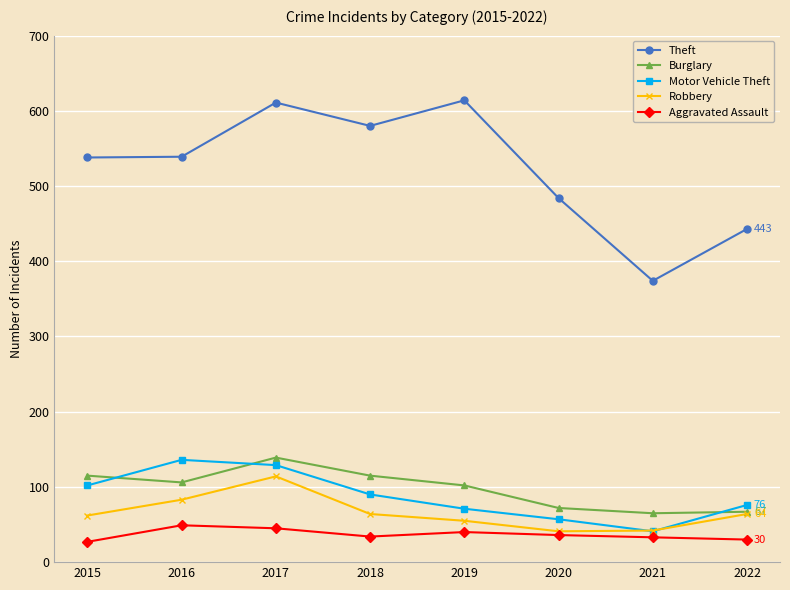

What is the maximum value shown in the chart?

614